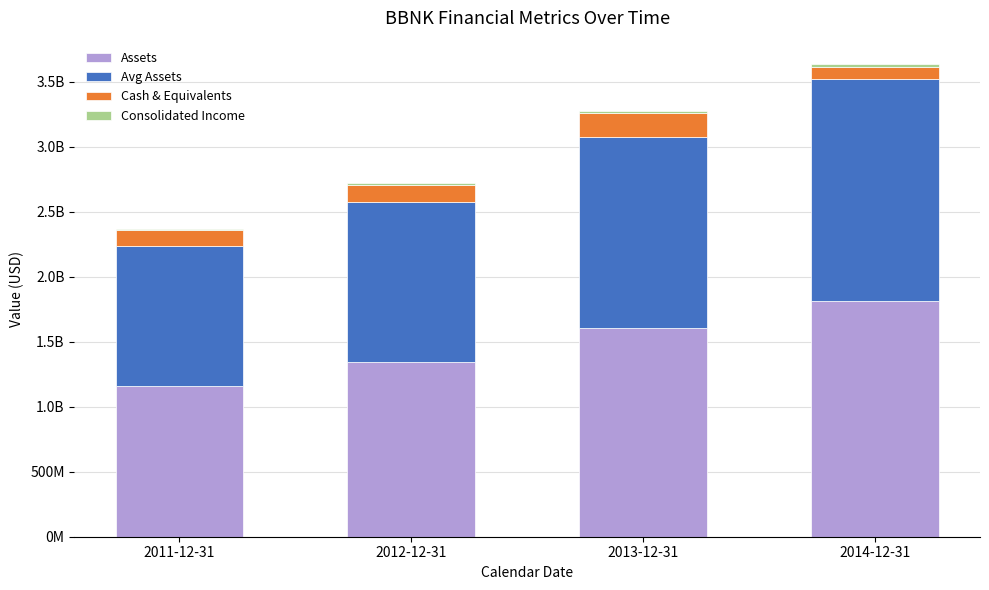

Read the Avg Assets value at 2013-12-31.

1472142250